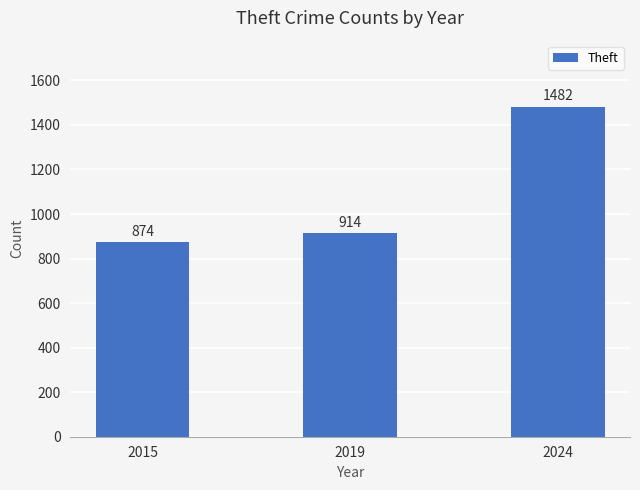

How many bars are there in total?

3